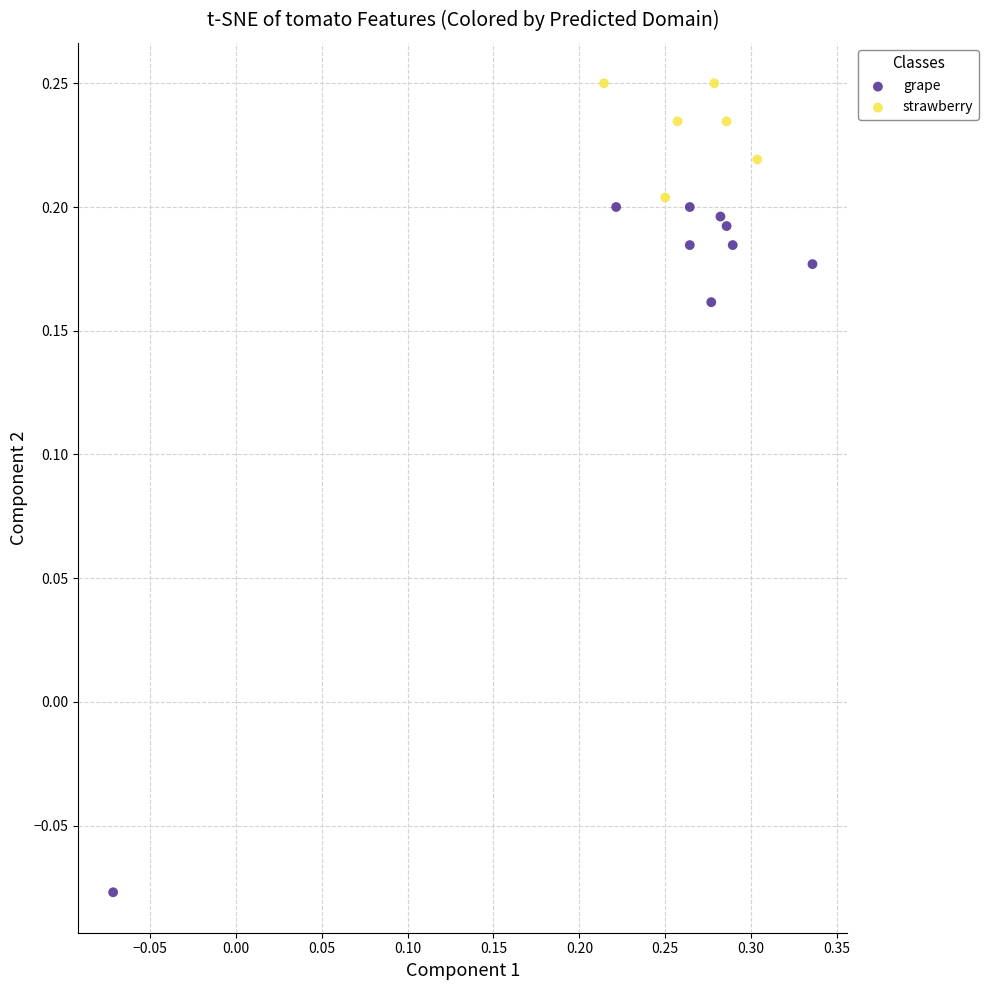

Which series contains the lowest Y value?

grape